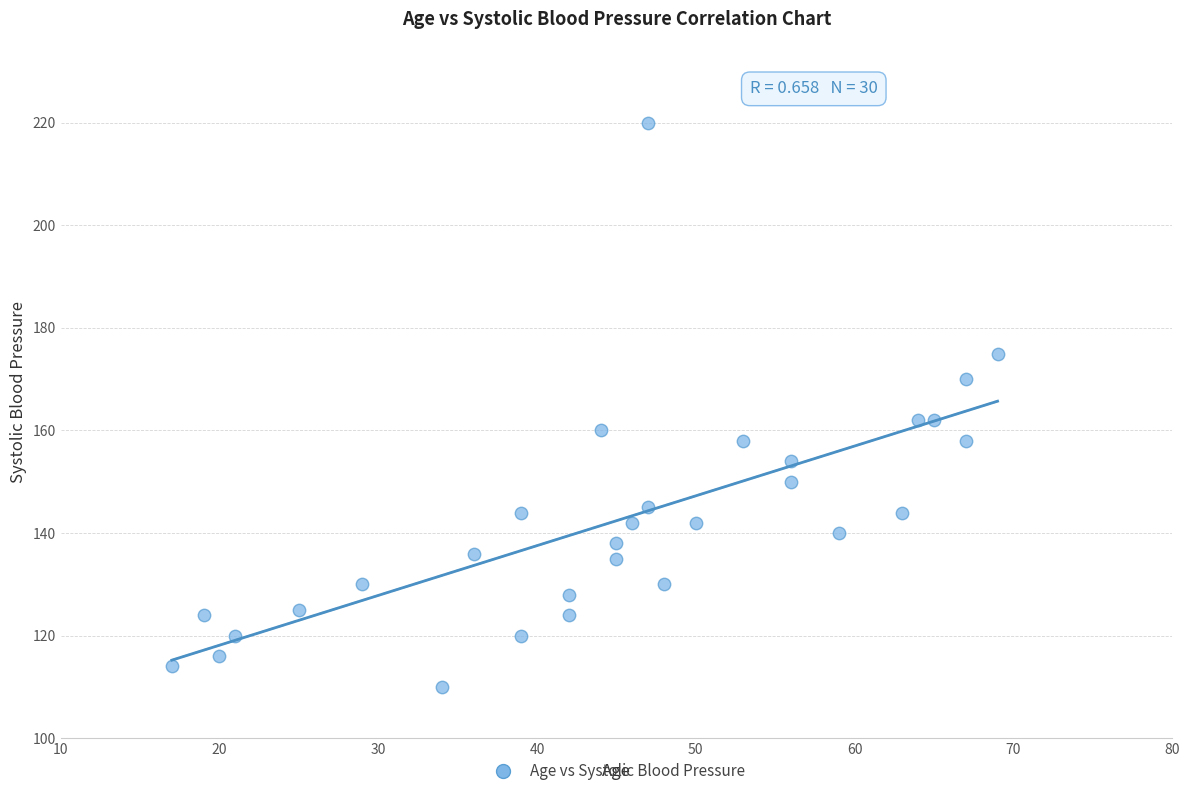

What is the range of Y values (max minus min)?

110